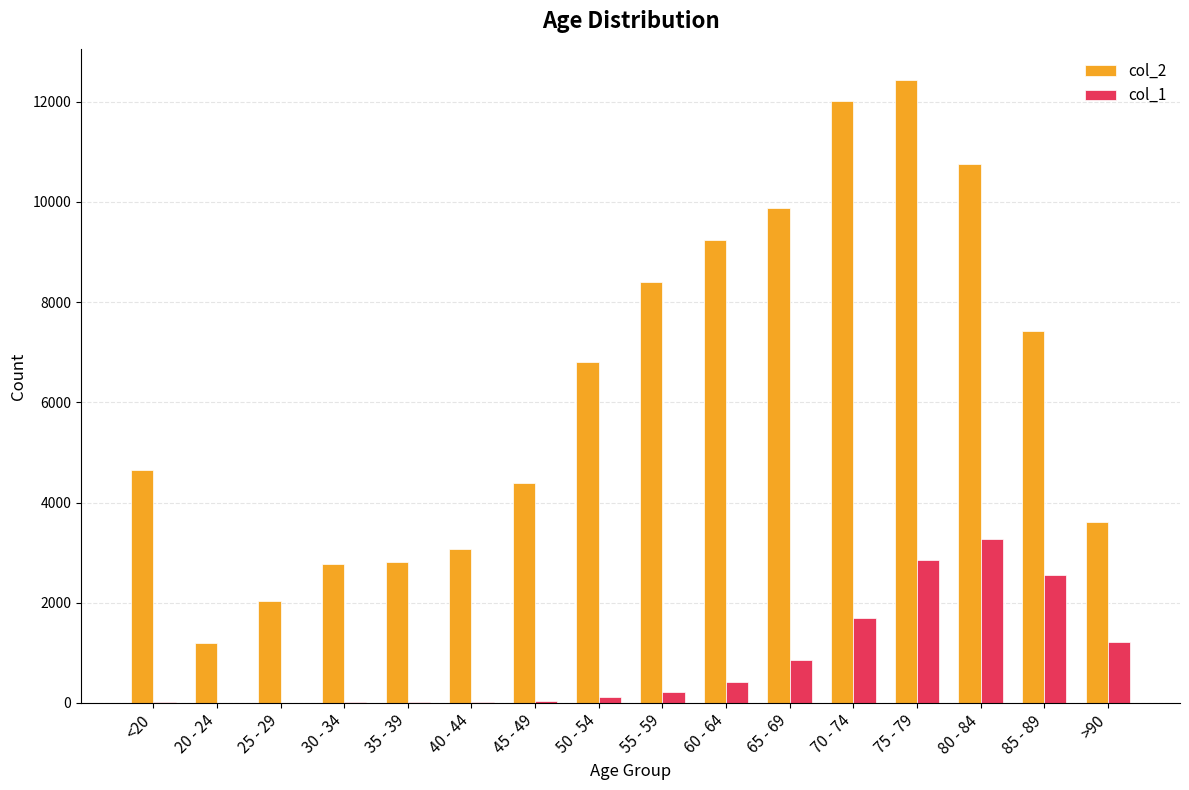

What is the greatest value displayed?

12434